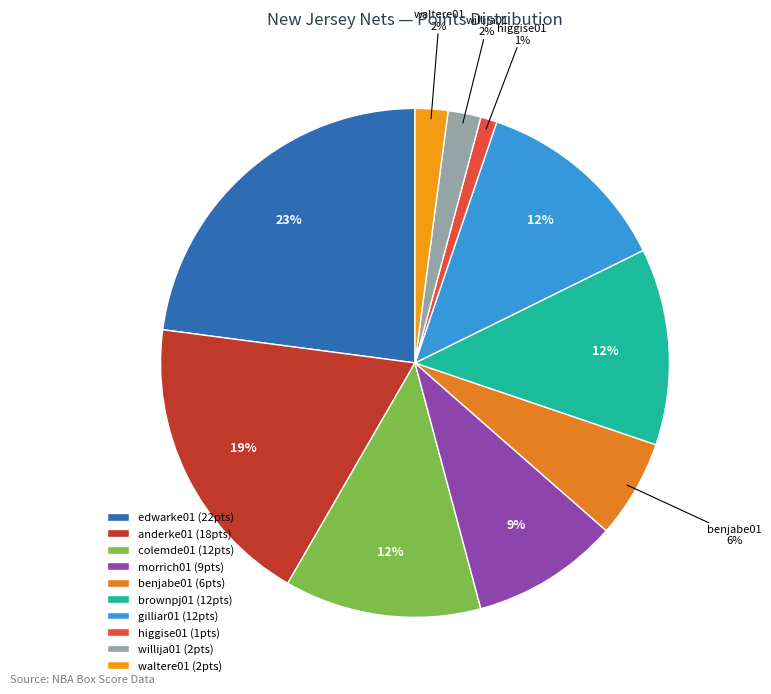

Rank the categories by value from highest to lowest.

edwarke01, anderke01, colemde01, brownpj01, gilliar01, morrich01, benjabe01, willija01, waltere01, higgise01